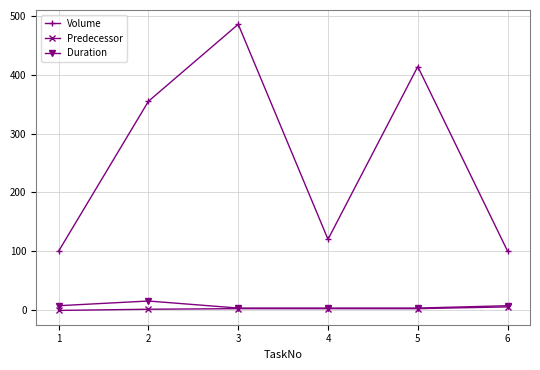

What is the value of the Volume point at the 2nd from the left?

355